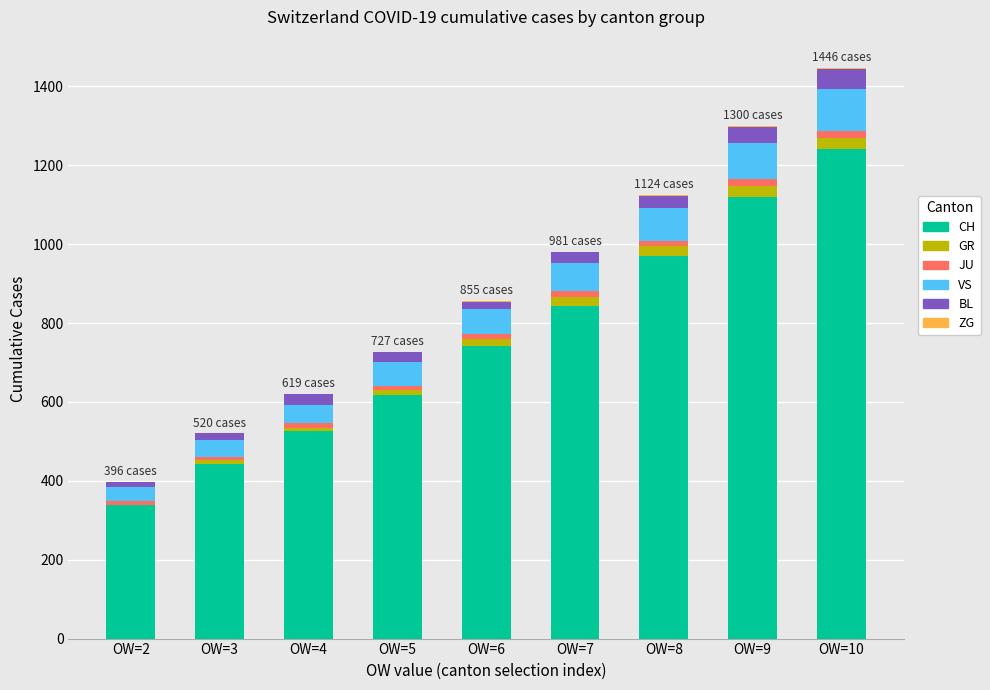

What is the maximum value for CH?

1241